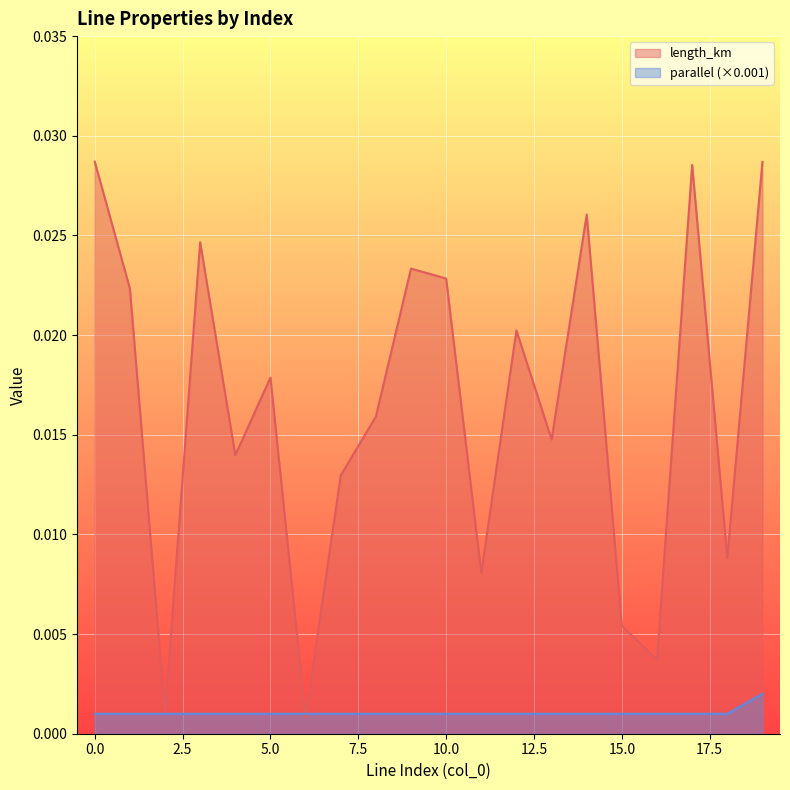

The value of length_km at 7 is 0.0. True or false?

False